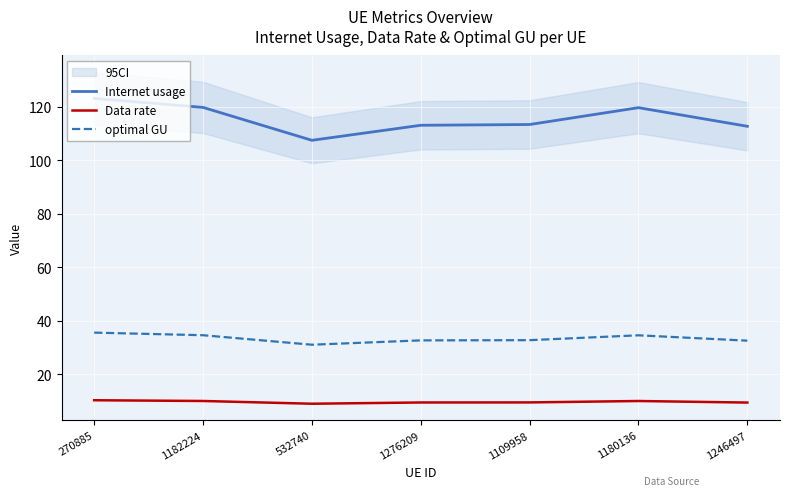

What is the sum of the Internet usage values at 1109958 and 1246497?

226.1